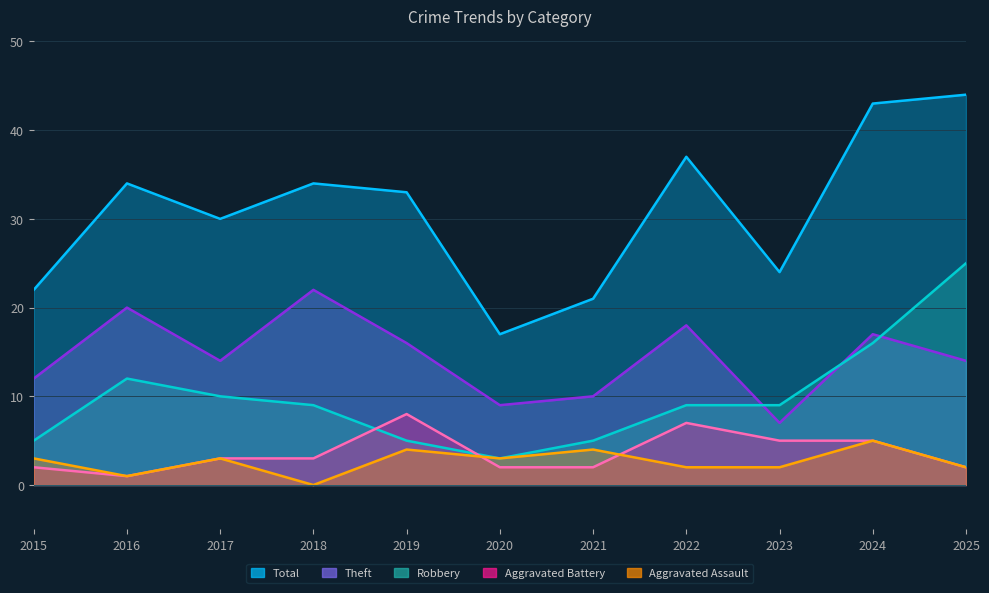

True or false: Aggravated Battery has a value of 3 at 2020.

False